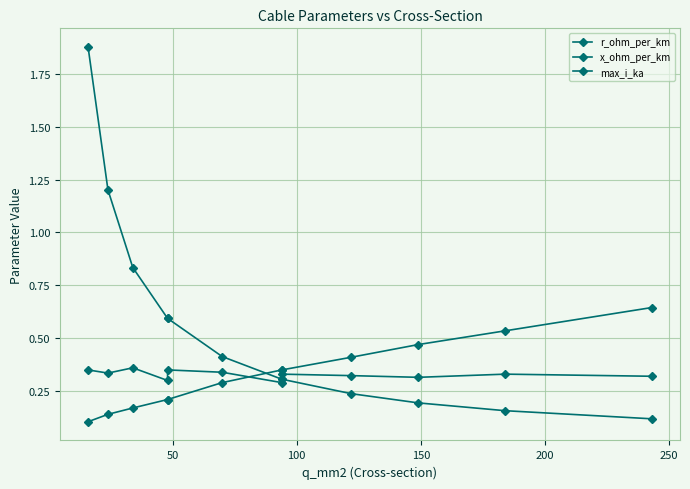

True or false: r_ohm_per_km has a value of 0.2 at 250.

False